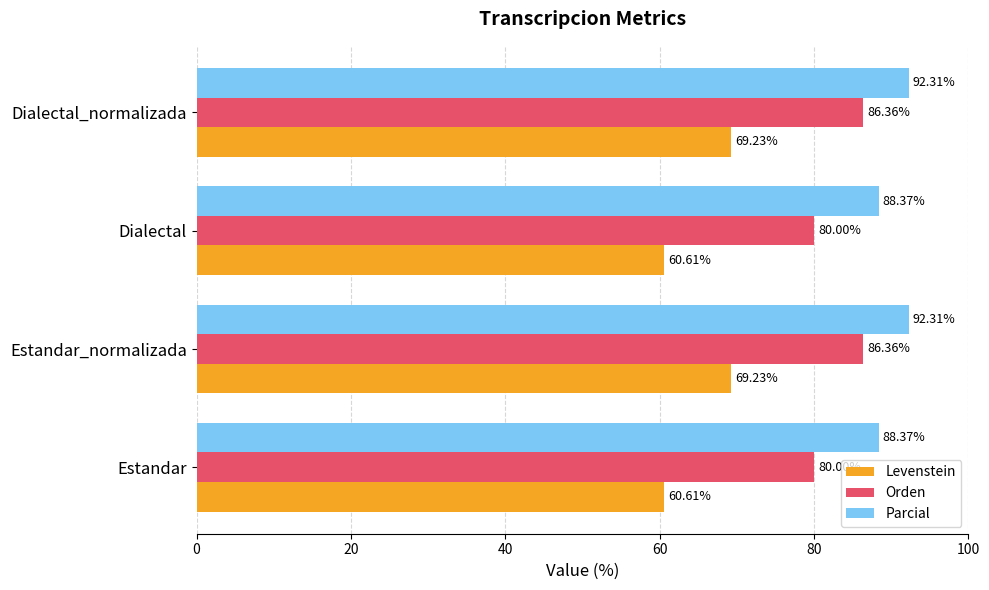

At Dialectal_normalizada, list the series in order from smallest to largest.

Levenstein, Orden, Parcial